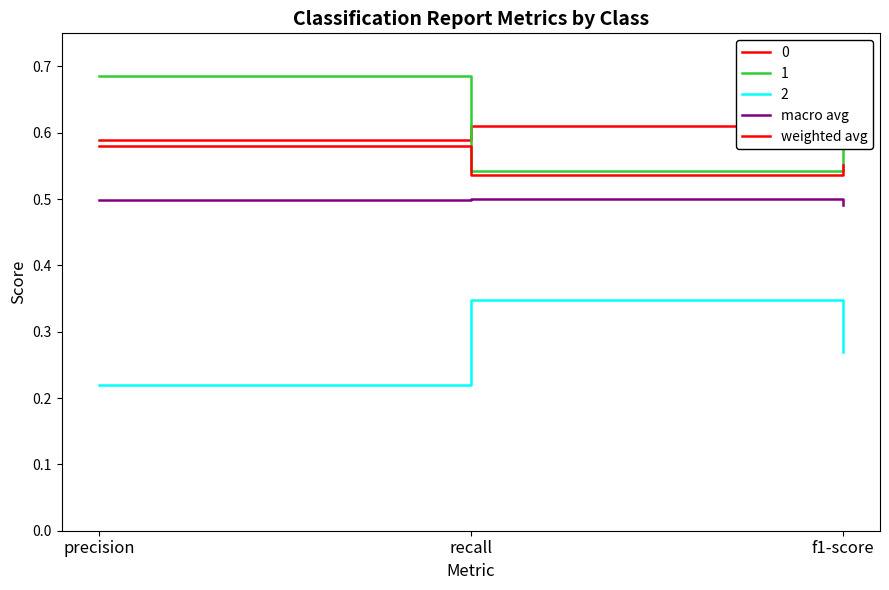

What is the average value of the weighted avg series?

0.6